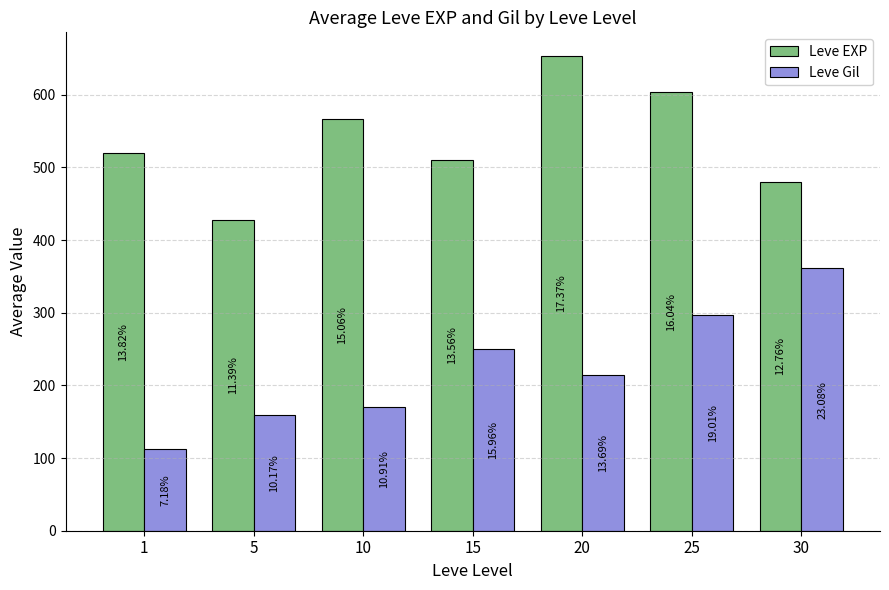

What is the spread (max minus min) of values at 30?

119.0